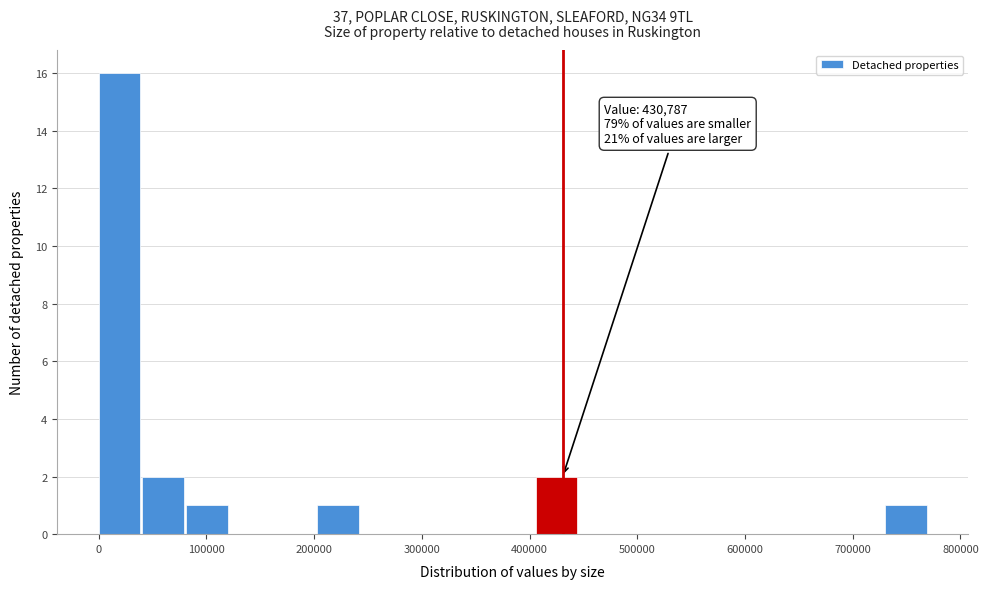

Over which range of the x-axis is the bar tallest?

0 to 40000